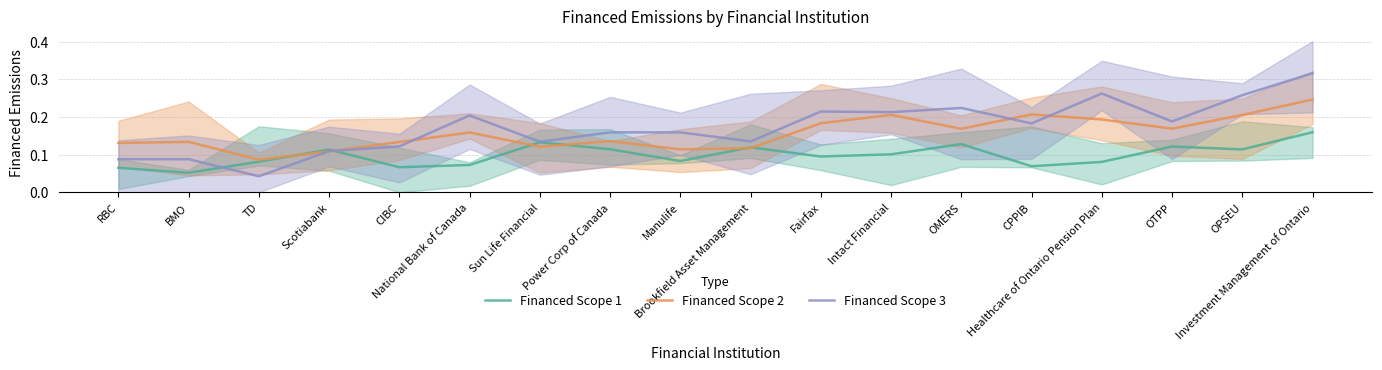

Reading left to right, transcribe all the data shown in this chart.

Financed Scope 1: RBC=0.1	BMO=0.1	TD=0.1	Scotiabank=0.1	CIBC=0.1	National Bank of Canada=0.1	Sun Life Financial=0.1	Power Corp of Canada=0.1	Manulife=0.1	Brookfield Asset Management=0.1	Fairfax=0.1	Intact Financial=0.1	OMERS=0.1	CPPIB=0.1	Healthcare of Ontario Pension Plan=0.1	OTPP=0.1	OPSEU=0.1	Investment Management of Ontario=0.2
Financed Scope 2: RBC=0.1	BMO=0.1	TD=0.1	Scotiabank=0.1	CIBC=0.1	National Bank of Canada=0.2	Sun Life Financial=0.1	Power Corp of Canada=0.1	Manulife=0.1	Brookfield Asset Management=0.1	Fairfax=0.2	Intact Financial=0.2	OMERS=0.2	CPPIB=0.2	Healthcare of Ontario Pension Plan=0.2	OTPP=0.2	OPSEU=0.2	Investment Management of Ontario=0.2
Financed Scope 3: RBC=0.1	BMO=0.1	TD=0.0	Scotiabank=0.1	CIBC=0.1	National Bank of Canada=0.2	Sun Life Financial=0.1	Power Corp of Canada=0.2	Manulife=0.2	Brookfield Asset Management=0.1	Fairfax=0.2	Intact Financial=0.2	OMERS=0.2	CPPIB=0.2	Healthcare of Ontario Pension Plan=0.3	OTPP=0.2	OPSEU=0.3	Investment Management of Ontario=0.3